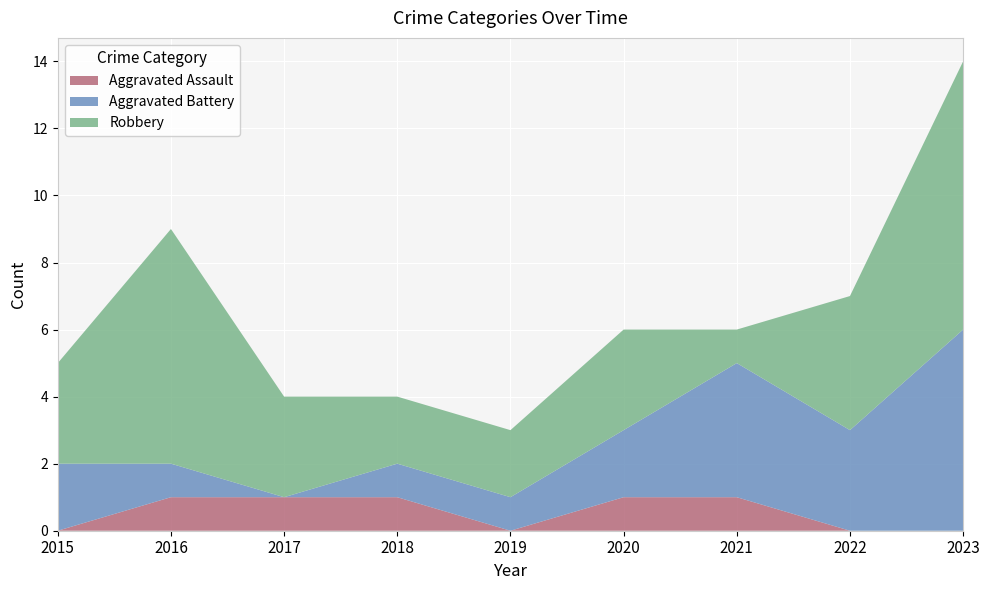

Reading right to left, extract all data points from this chart.

Aggravated Assault: 0	0	1	1	0	1	1	1	0
Aggravated Battery: 6	3	4	2	1	1	0	1	2
Robbery: 8	4	1	3	2	2	3	7	3